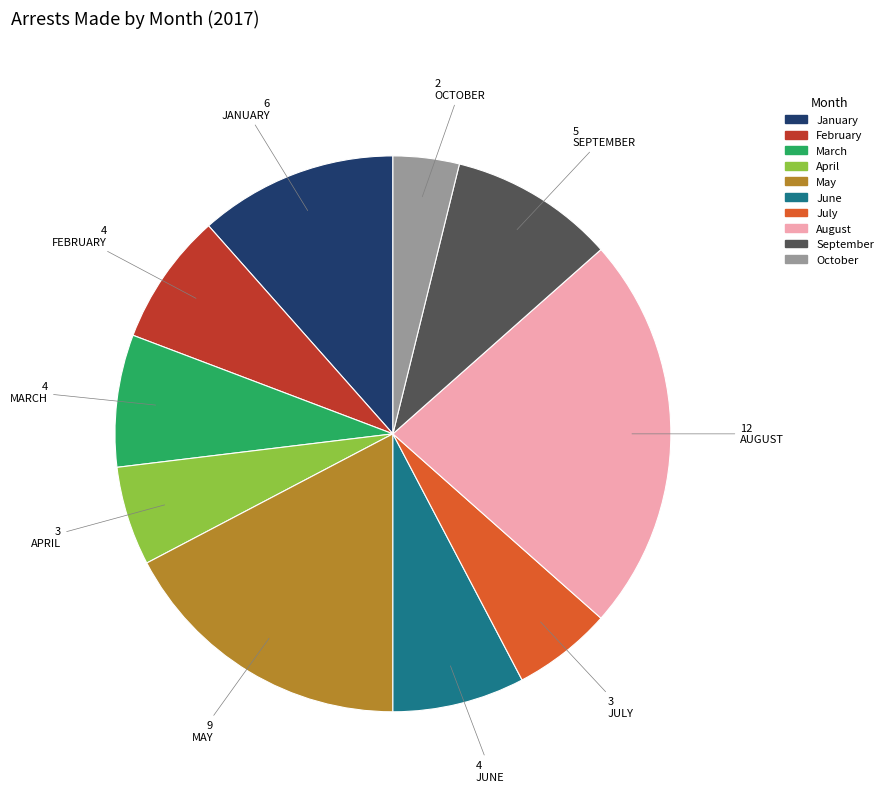

Approximately how many times larger is the value at October compared to June?

0.5